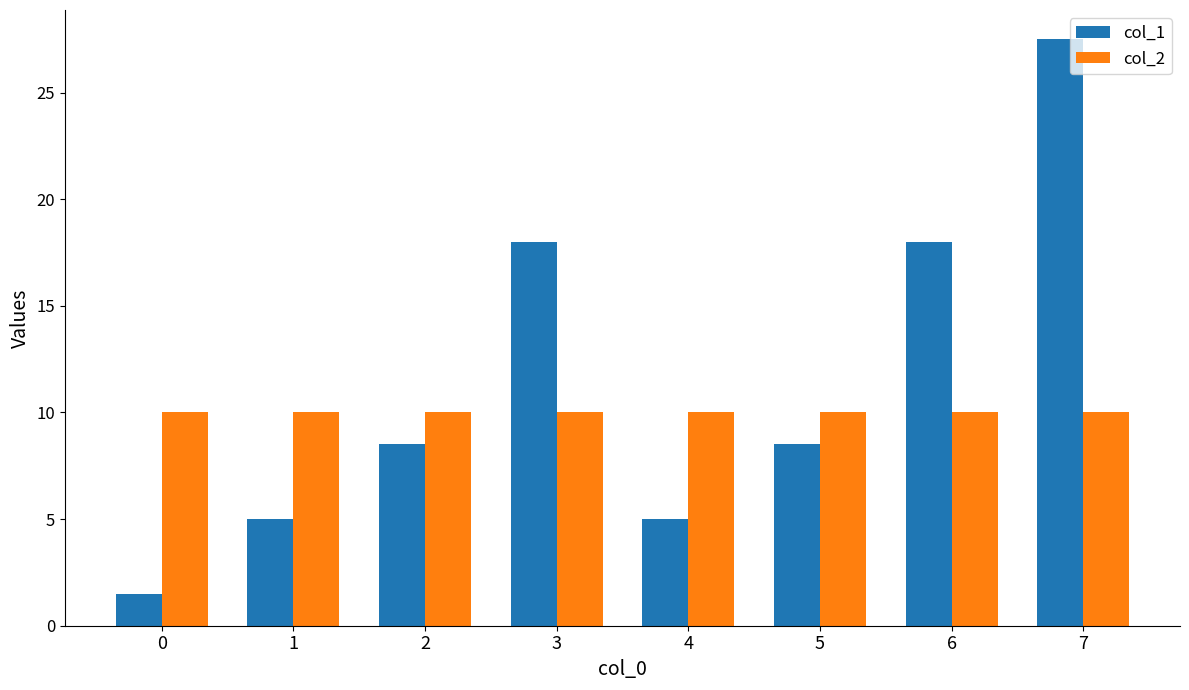

List the series in order of their peak value, highest first.

col_1, col_2